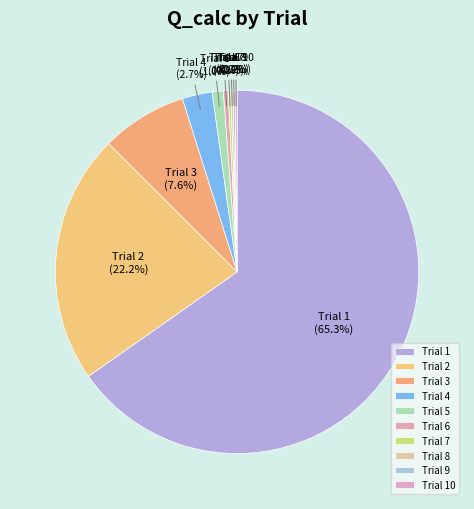

Which category has the biggest portion of the pie?

Trial 1